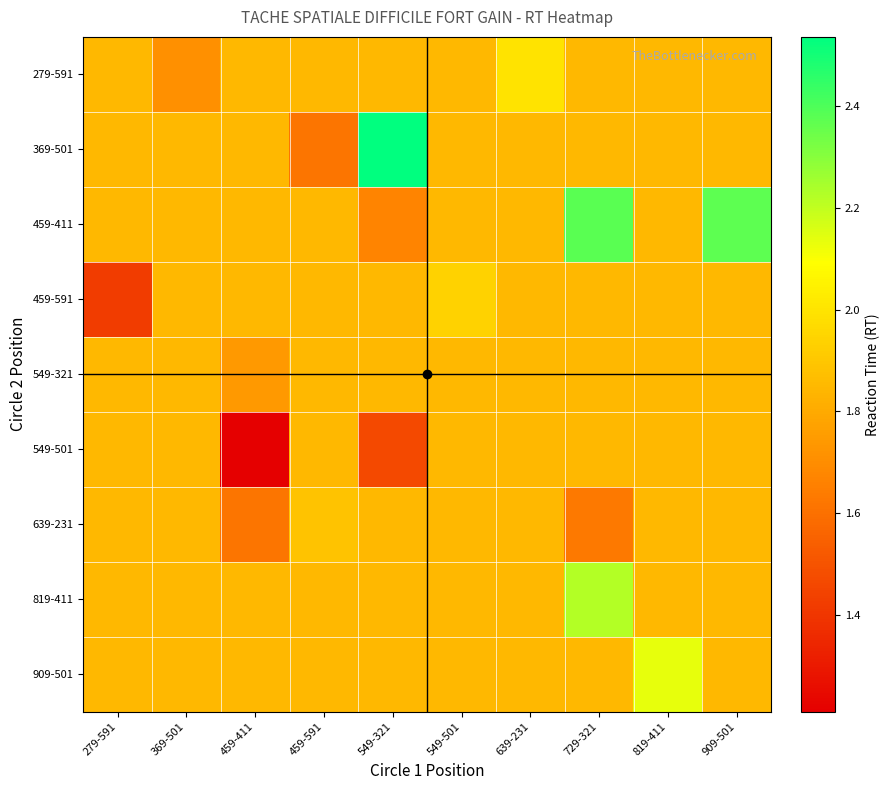

Which label corresponds to the smallest value in the chart?

459-411